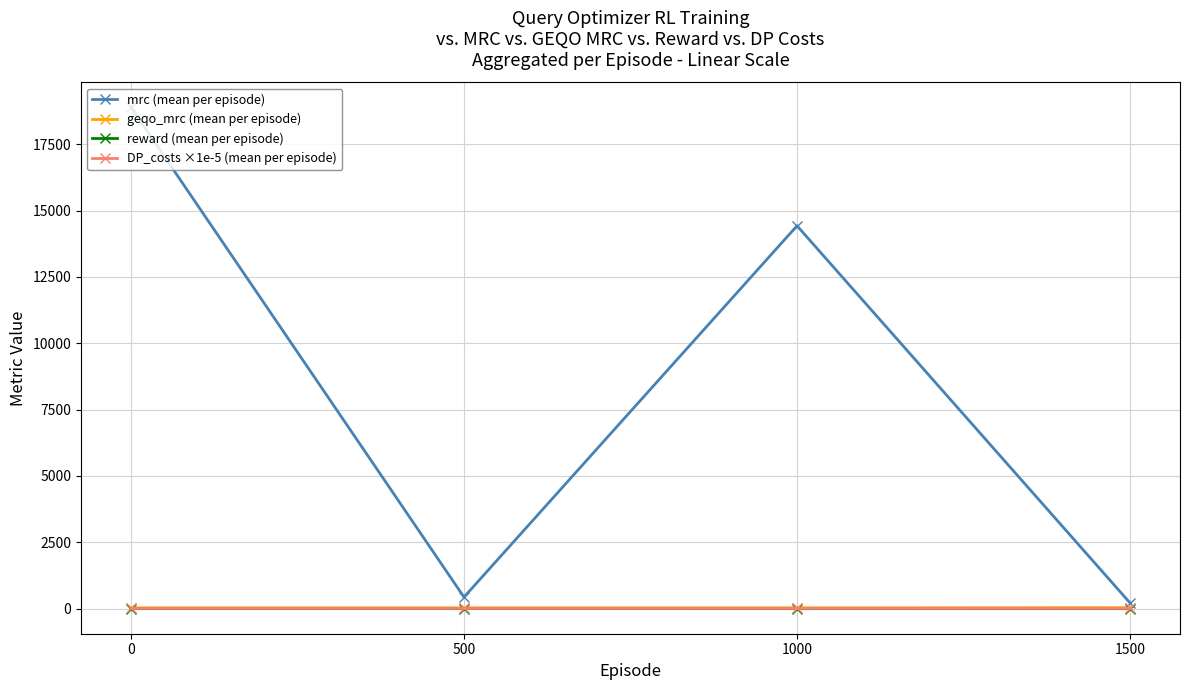

Which series has the largest total across all categories?

mrc (mean per episode)